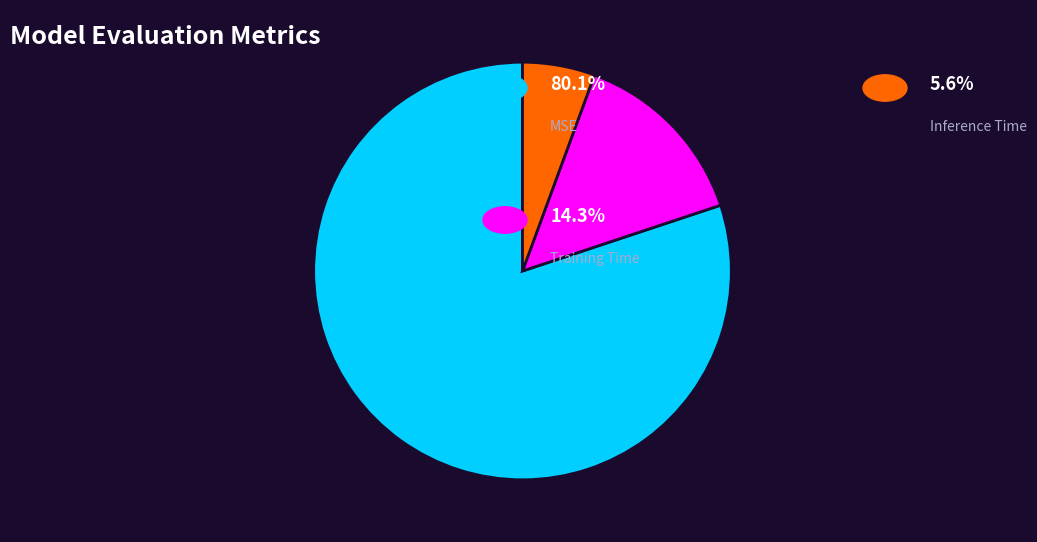

Count the number of slices in the pie.

3